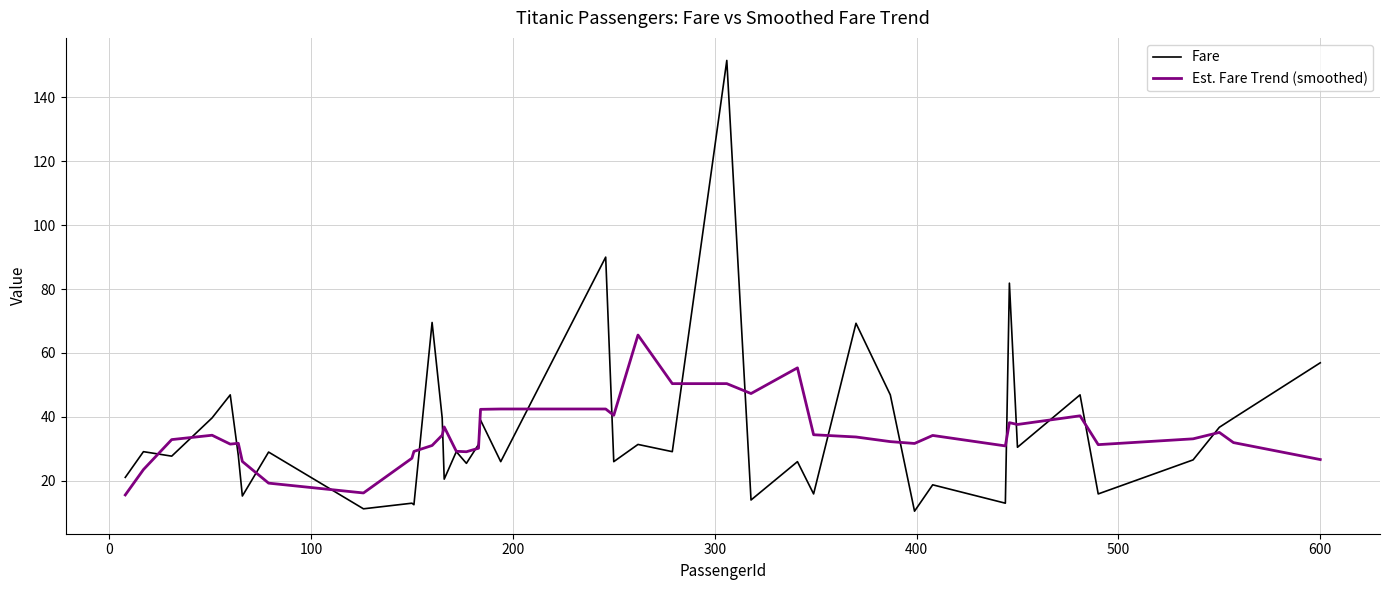

Which series has the widest spread of values?

Fare